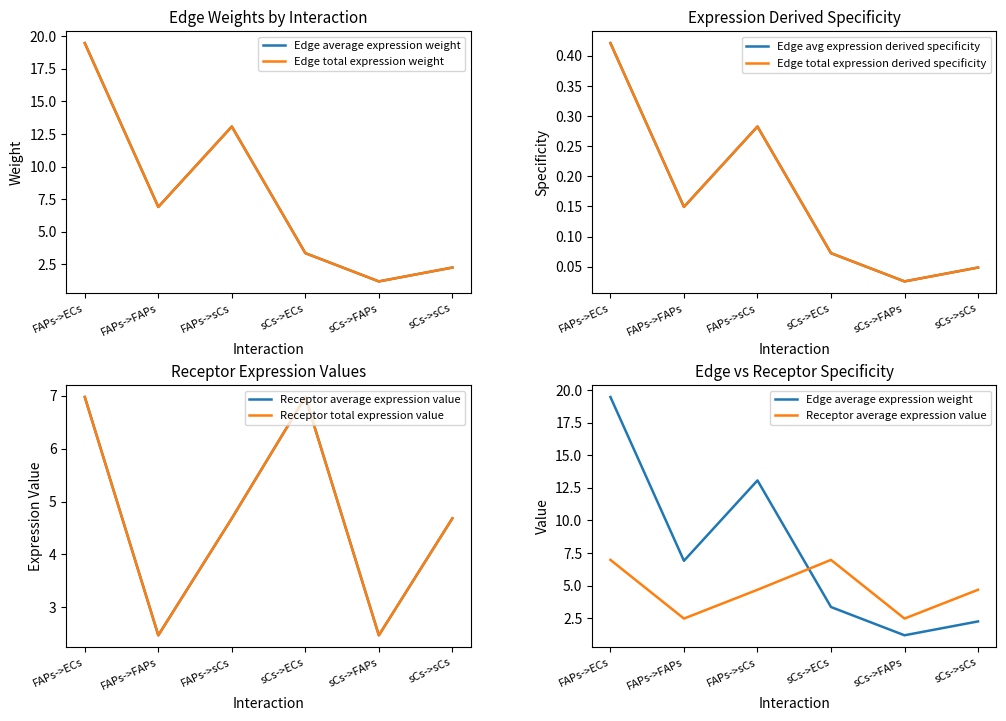

List the series in order of their peak value, lowest first.

Edge avg expression derived specificity, Edge total expression derived specificity, Receptor average expression value, Receptor total expression value, Edge average expression weight, Edge total expression weight